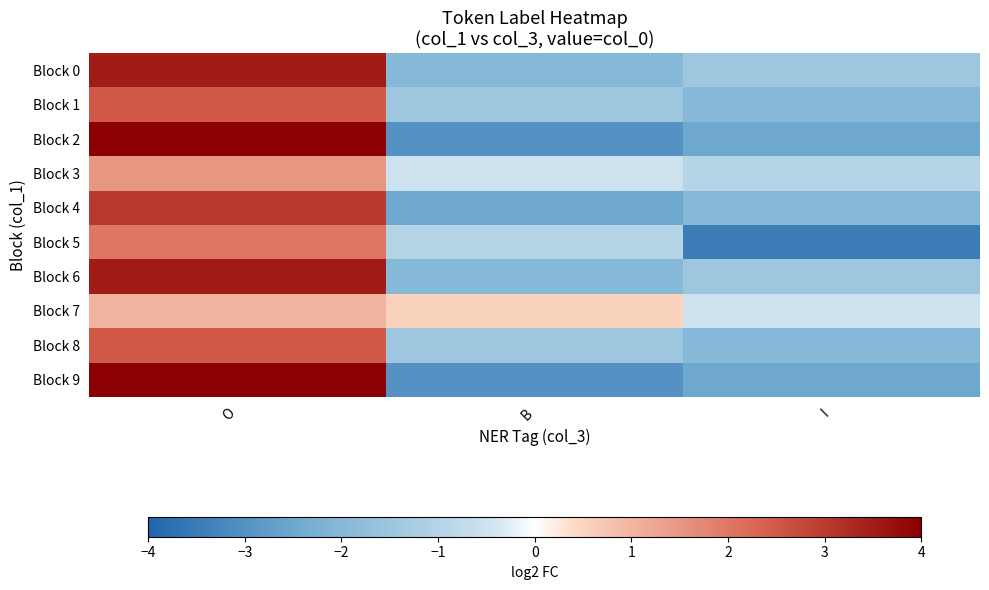

Reading right to left, extract all data points from this chart.

Block 0: I=-1.5	B=-2.0	O=3.5
Block 1: I=-2.0	B=-1.5	O=2.5
Block 2: I=-2.5	B=-3.0	O=4.0
Block 3: I=-1.0	B=-0.5	O=1.5
Block 4: I=-2.0	B=-2.5	O=3.0
Block 5: I=-3.5	B=-1.0	O=2.0
Block 6: I=-1.5	B=-2.0	O=3.5
Block 7: I=-0.5	B=0.5	O=1.0
Block 8: I=-2.0	B=-1.5	O=2.5
Block 9: I=-2.5	B=-3.0	O=4.0